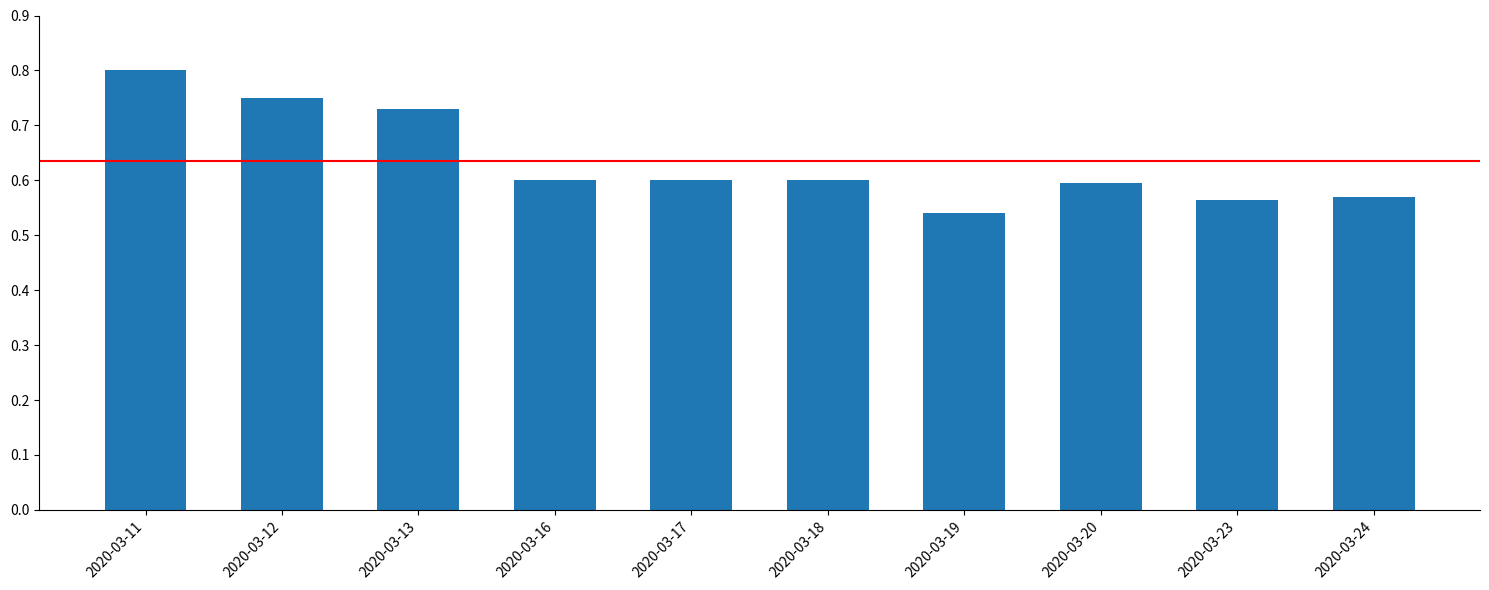

True or false: the data shows 0.4 at 2020-03-11.

False